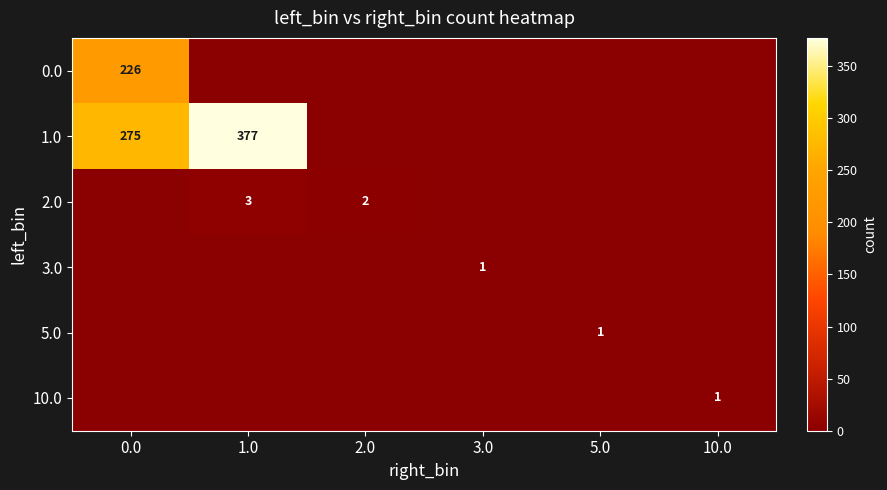

Is it true that 1.0 equals 377 at 1.0?

True